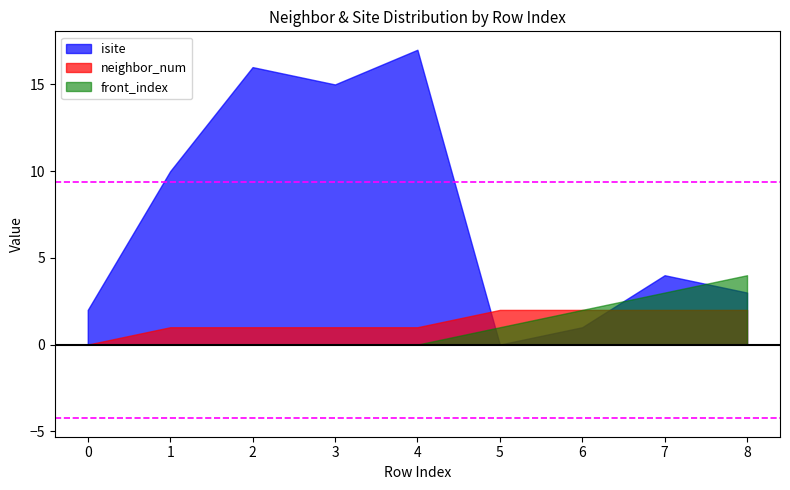

What is the average value of the isite series?

8